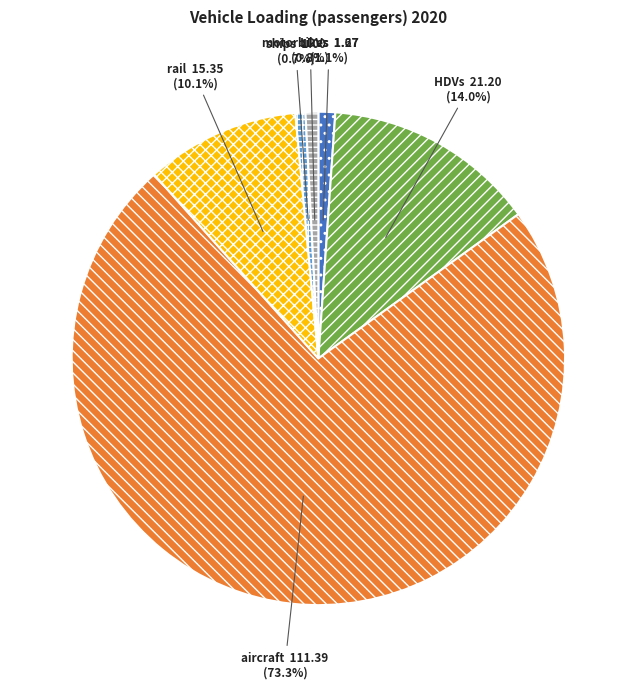

Which slice is the largest?

aircraft